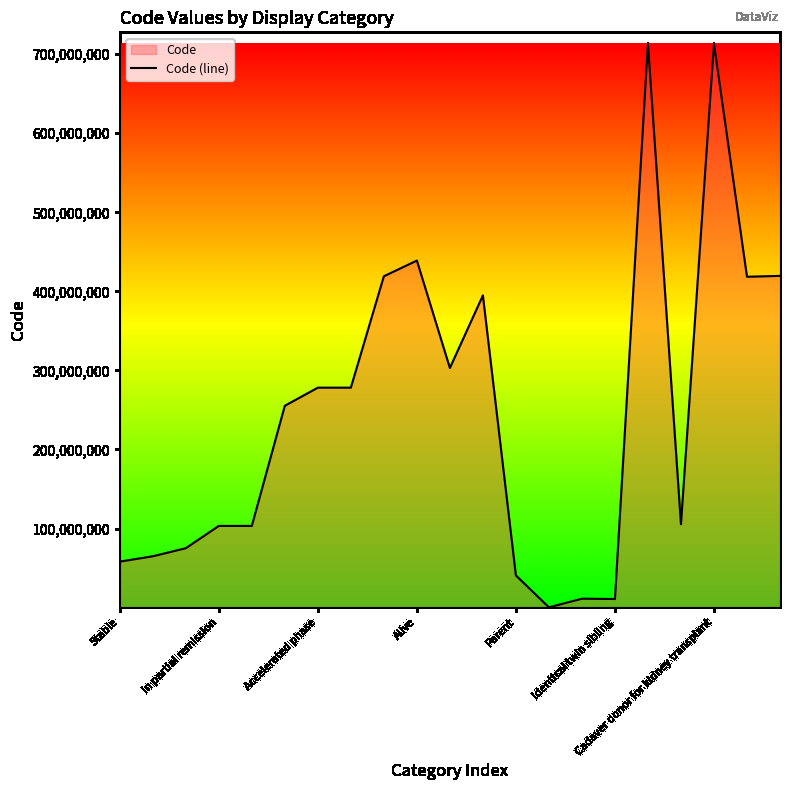

Between 16 and 13, which is larger?

16